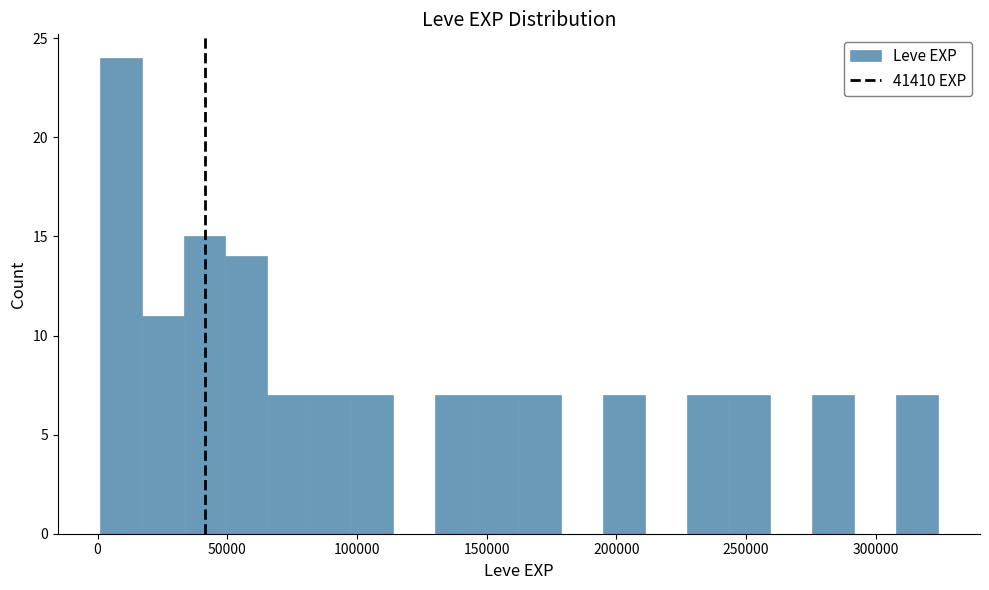

Around what value on the x-axis is the tallest bar? Give the approximate position of its centre, as read against the axis.

10000